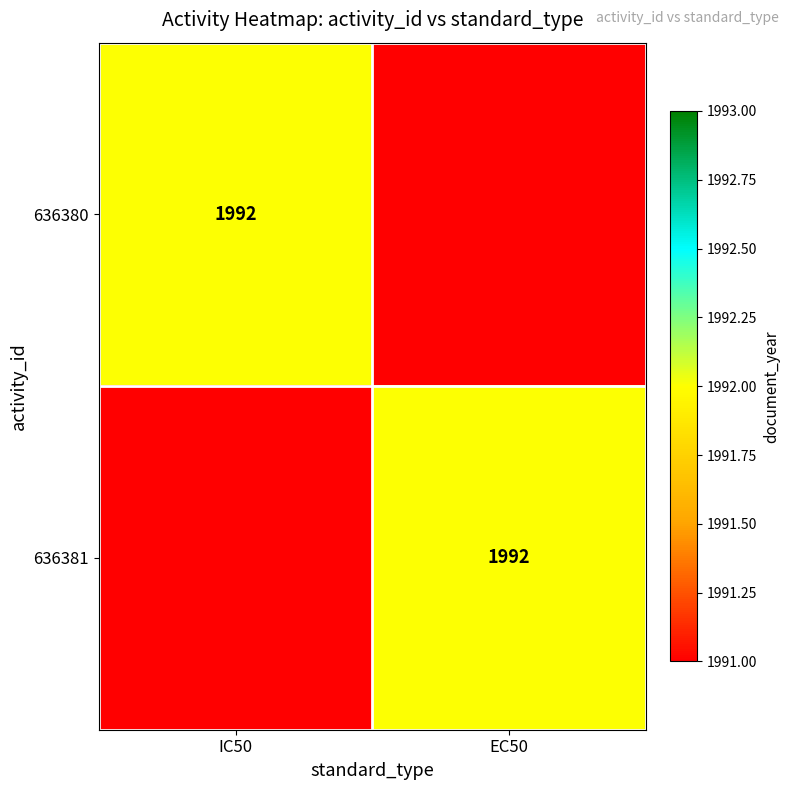

Is it true that 636381 equals 1193 at EC50?

False